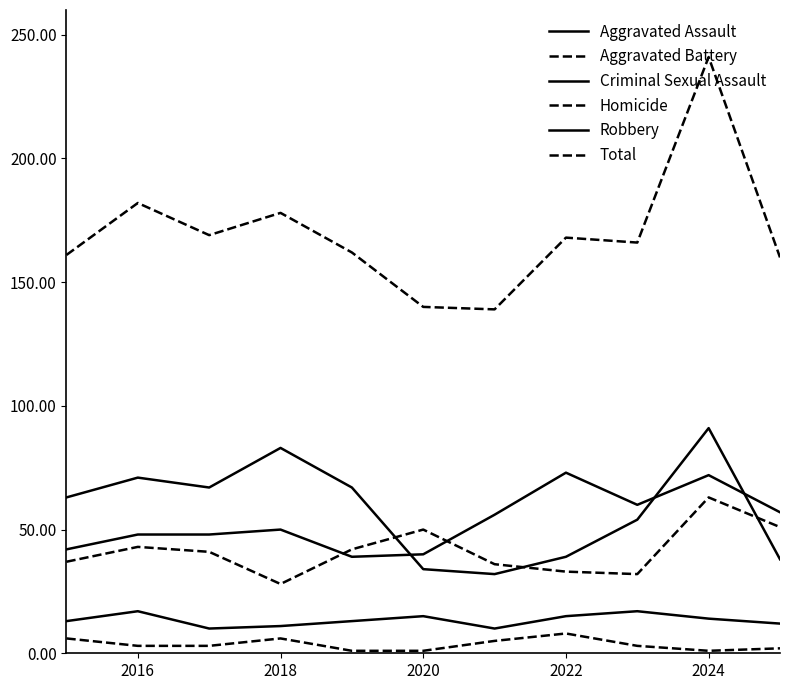

Does the chart display data point markers on the line(s)?

No